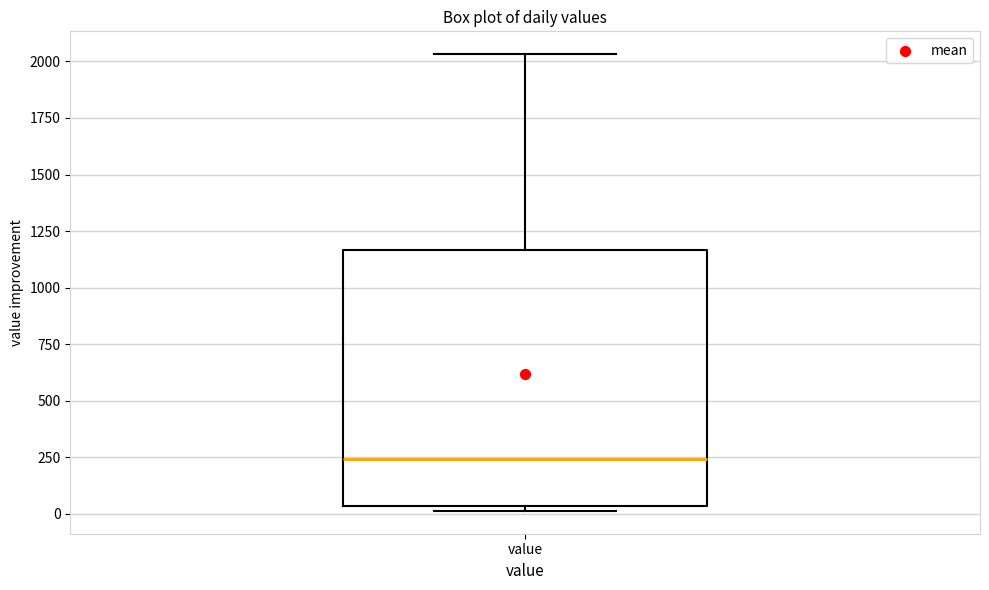

Transcribe this box plot: give where the median line is, the range the box spans, and where the two whiskers end, as read against the y-axis. The values are not printed on the chart, so give them approximately, as read against the axis.

median 250, box 50 to 1150, whiskers 0 to 2050